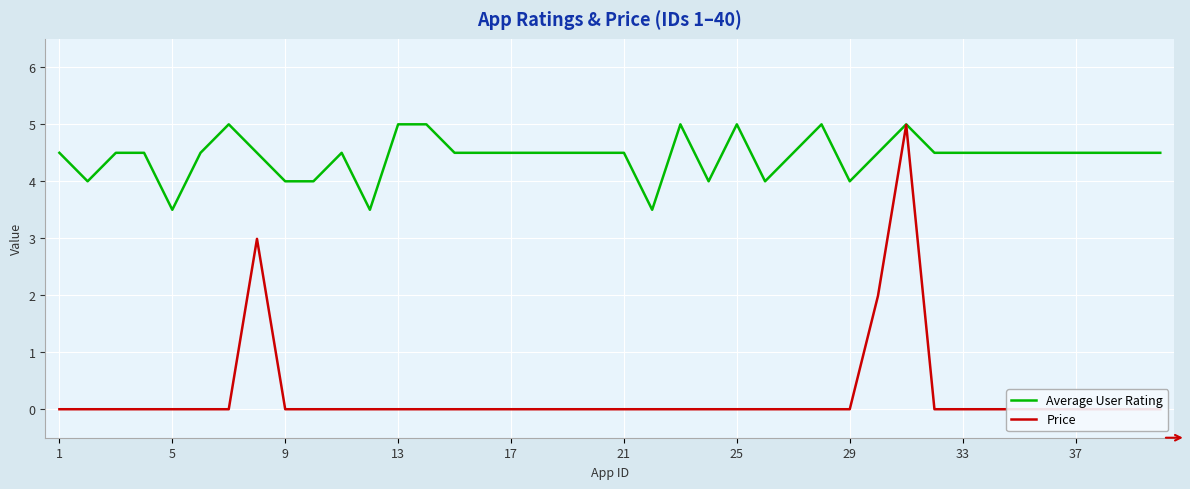

What is the difference between the maximum and minimum values in the Average User Rating series?

1.5